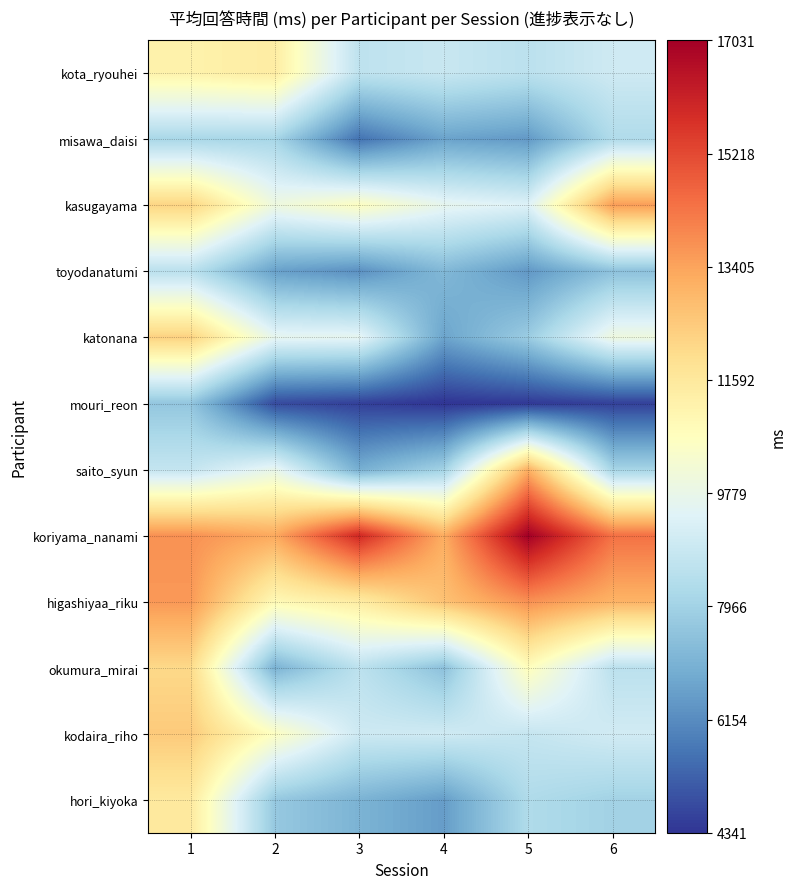

At how many categories does at least one series exceed 15593?

2